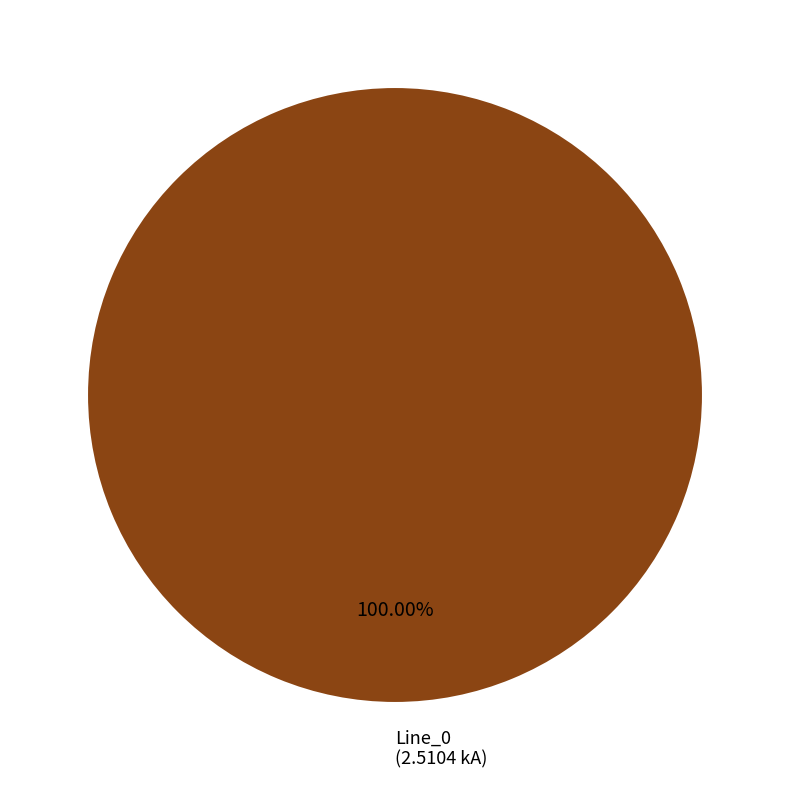

Is there a majority slice in this chart?

Yes